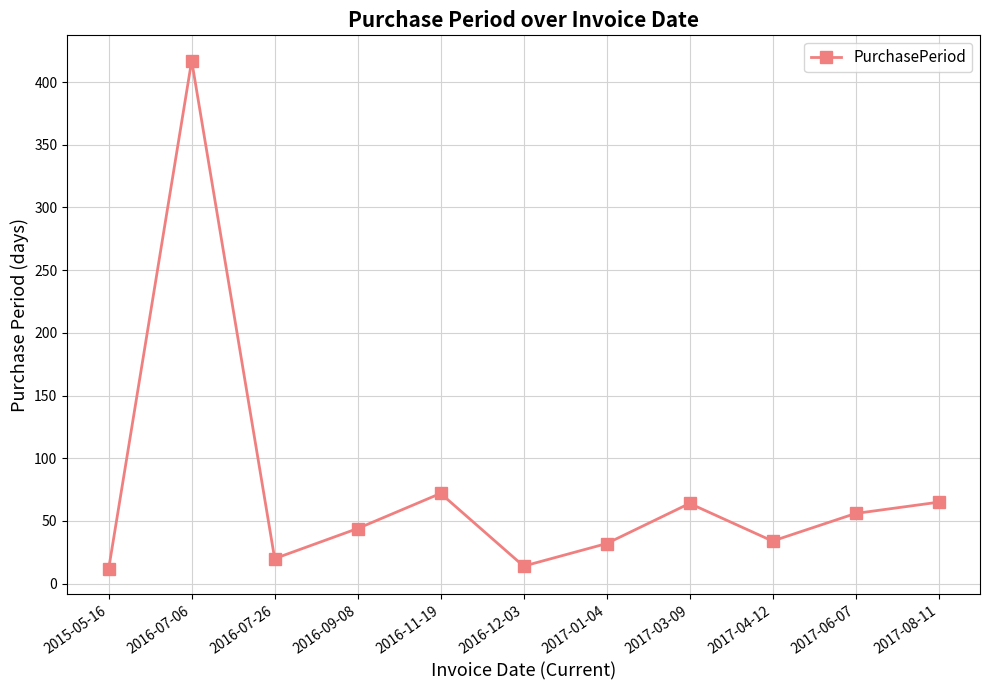

The value at 2017-03-09 is 25. True or false?

False